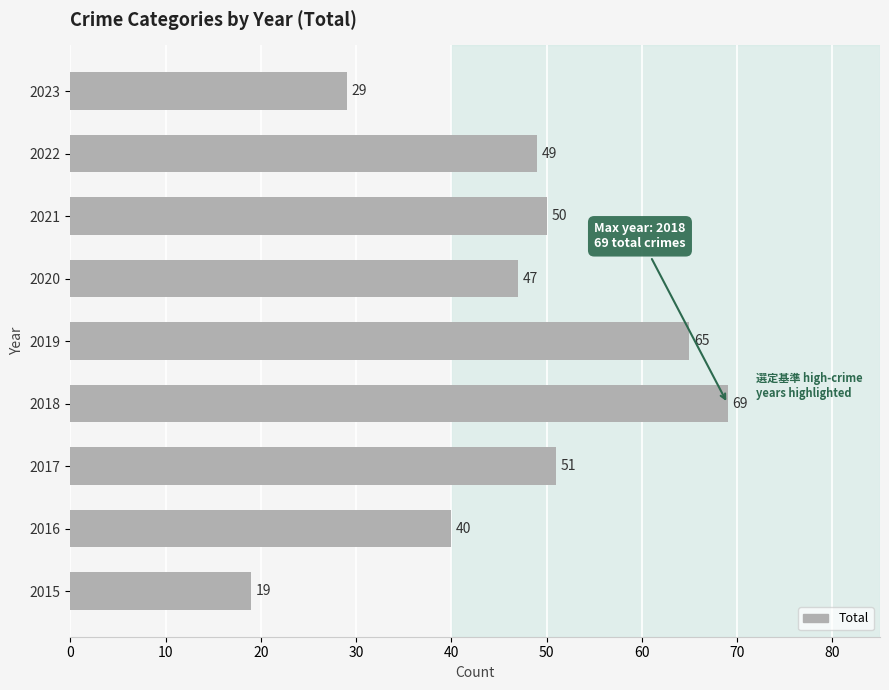

How many distinct data groups are displayed?

1